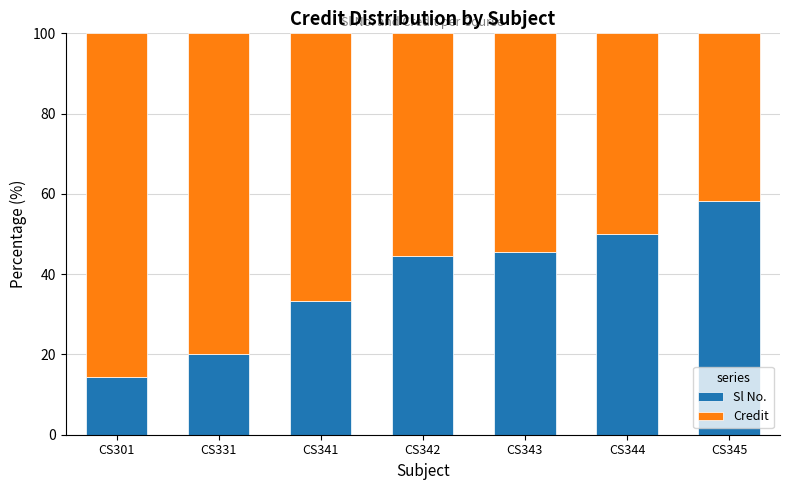

What is the sum of all Sl No. values?

265.9